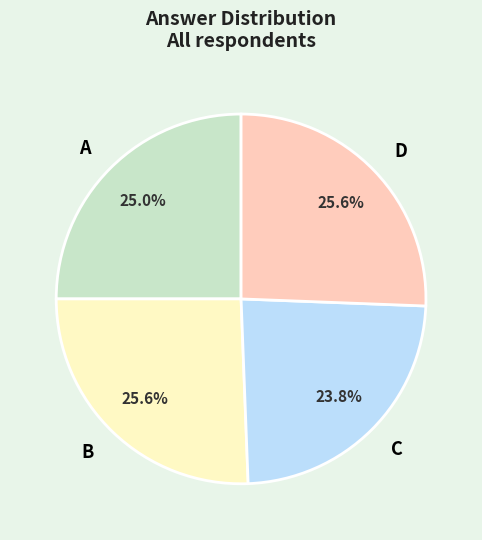

How much of the chart is everything except C?

76.2%